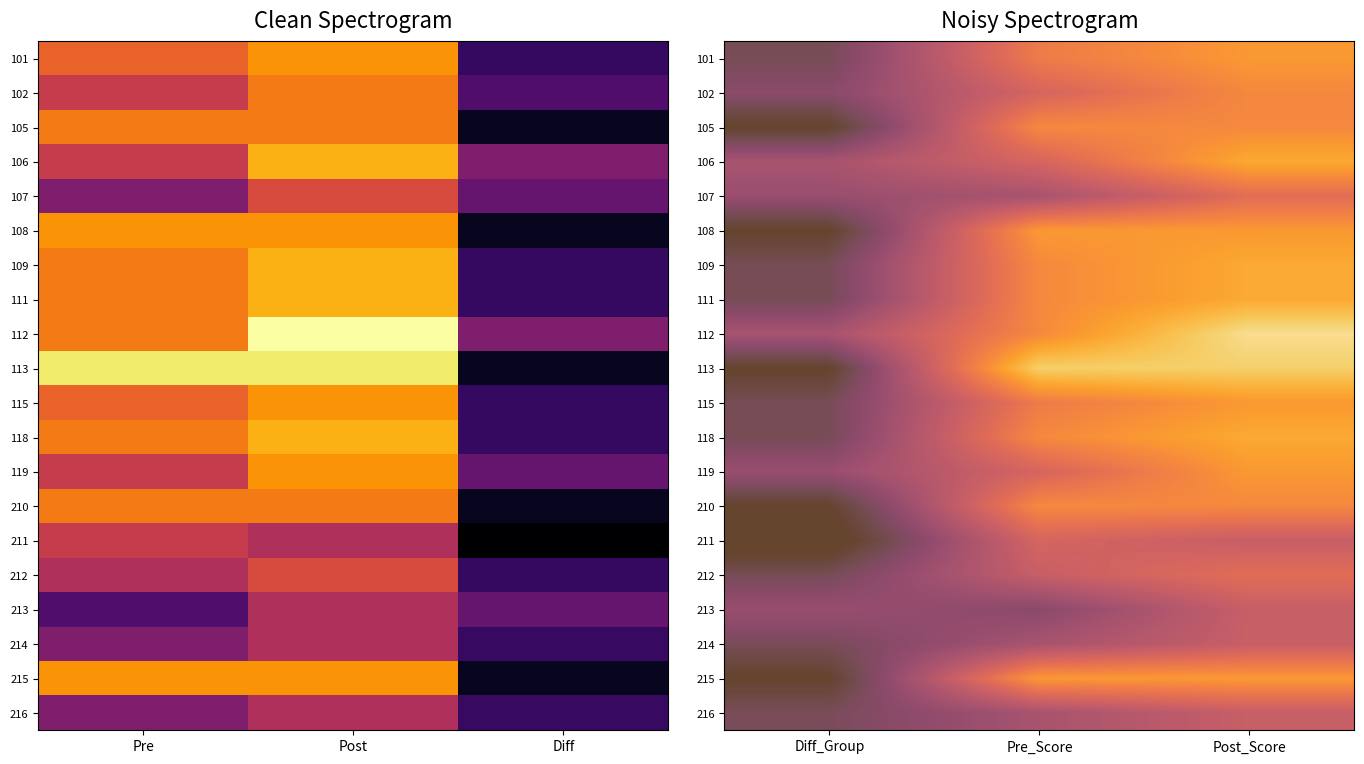

What is the difference between the second highest and second lowest values in the 215 series?

75